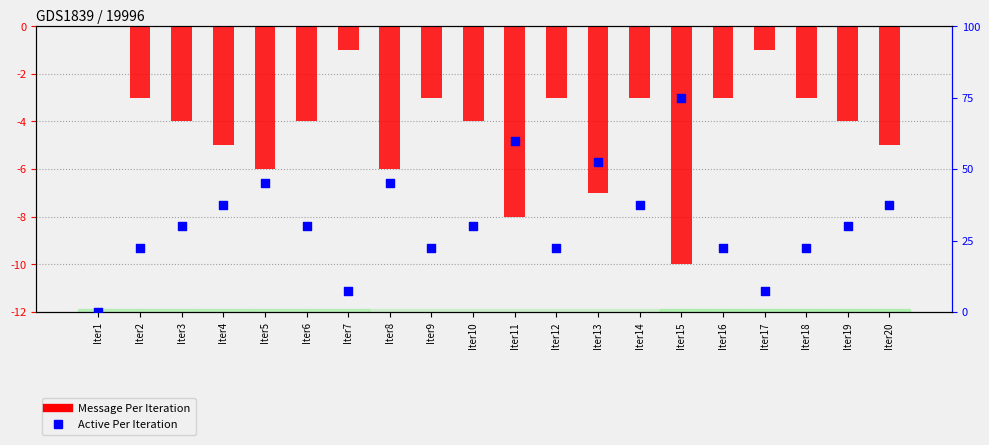

Which series has the largest total across all categories?

Active Per Iteration